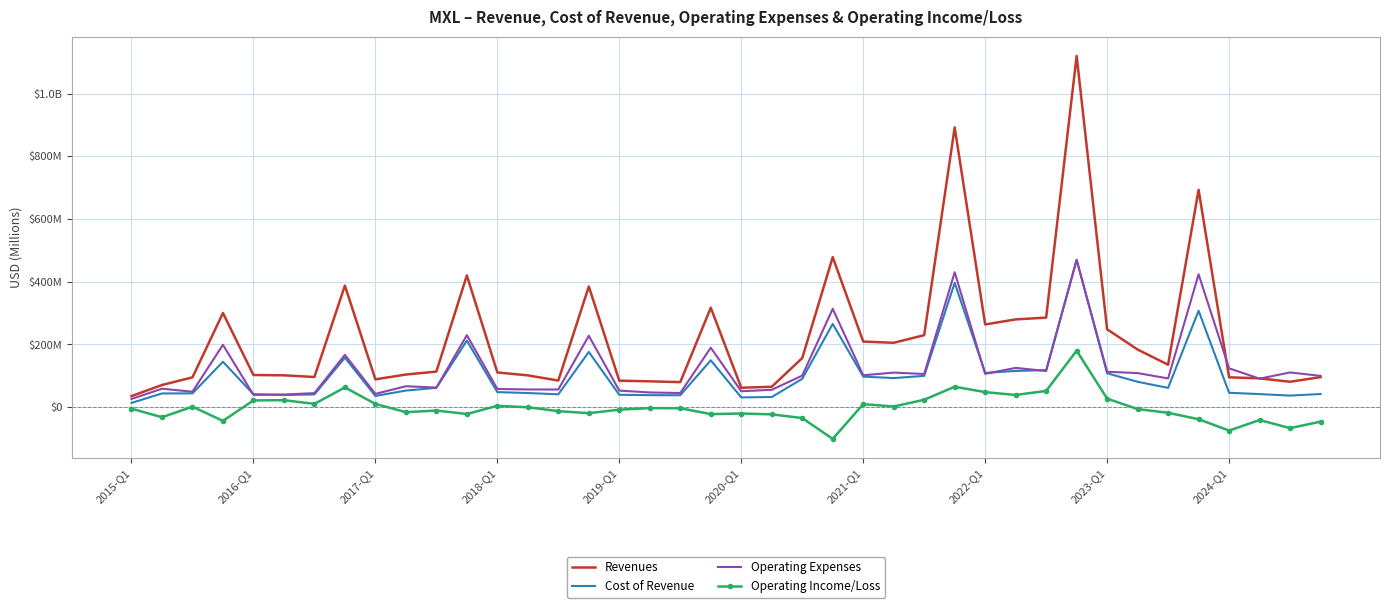

What are all the series names shown in the legend?

Revenues, Cost of Revenue, Operating Expenses, Operating Income/Loss